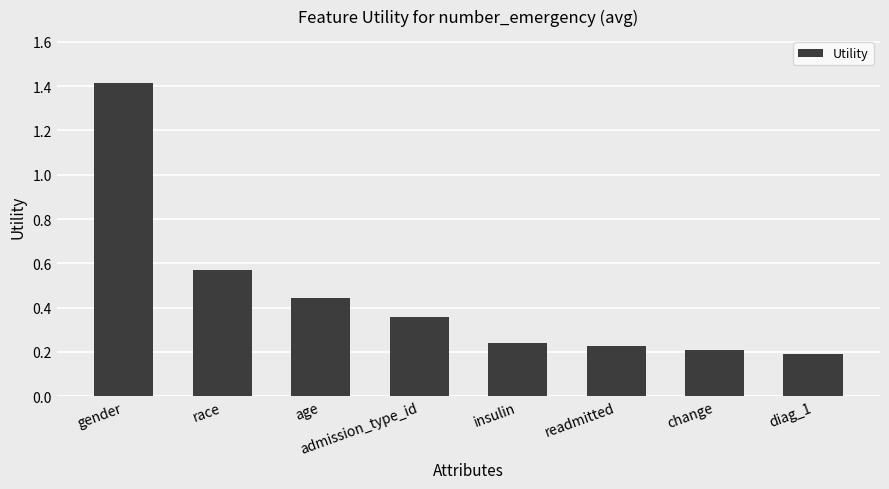

What is the sum of all values?

3.6